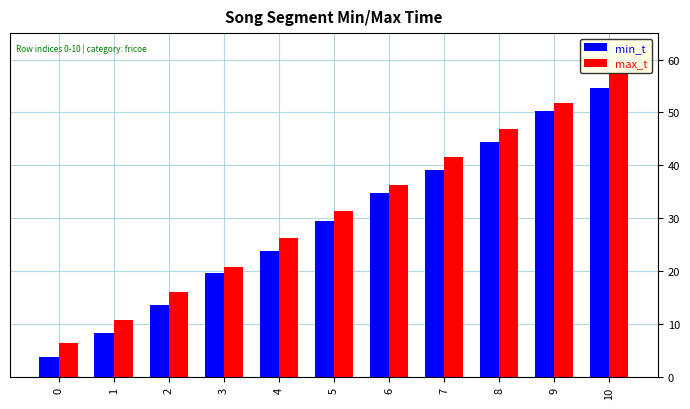

What is the average value of the max_t series?

31.4